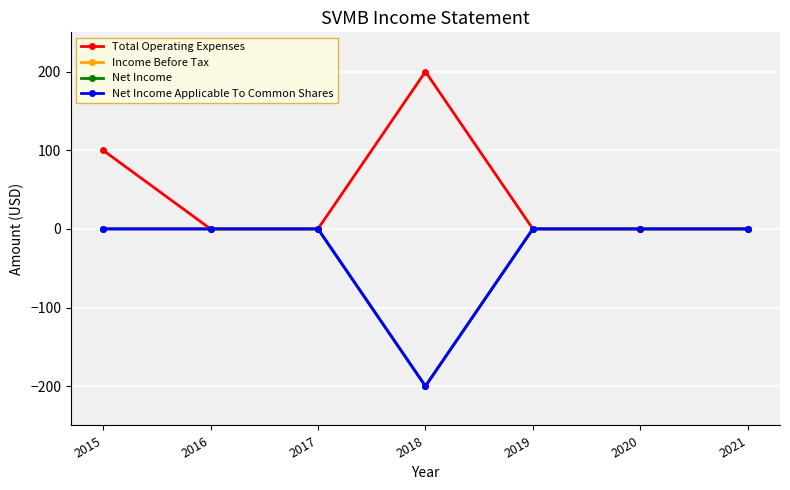

What is the sum of all Total Operating Expenses values?

300